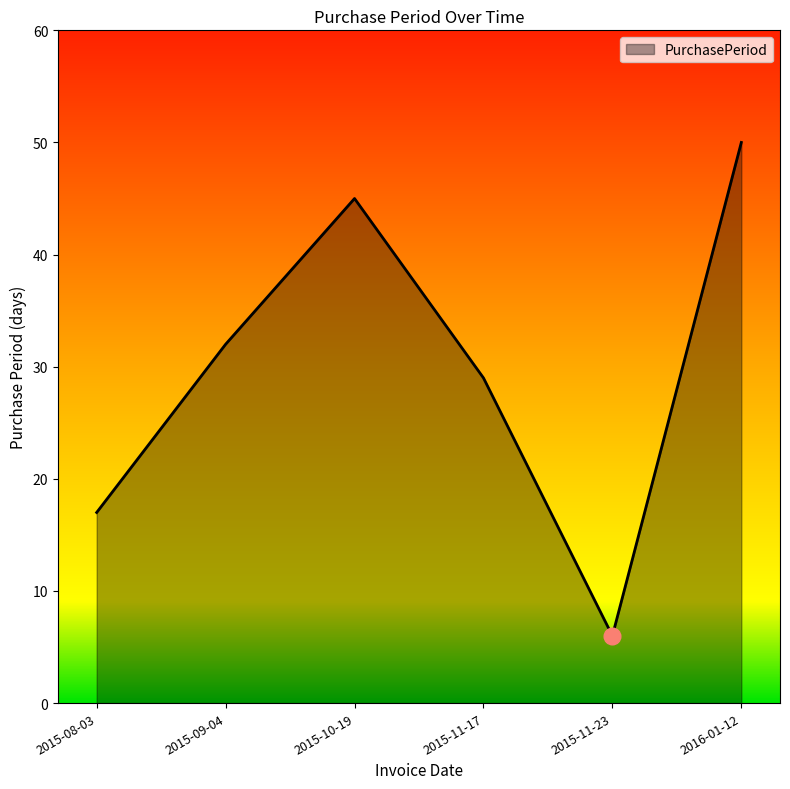

Does the chart have visible grid lines?

No